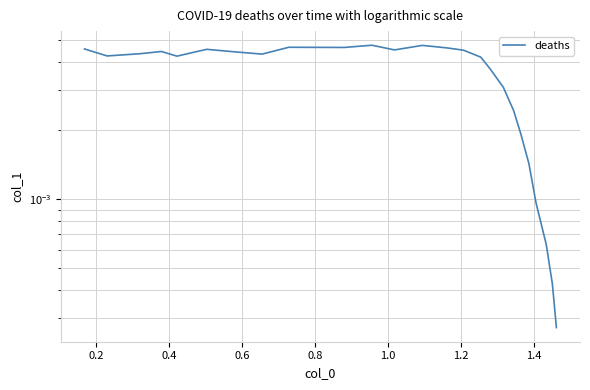

How many interior local peaks (higher than both neighbors) does the data have?

5